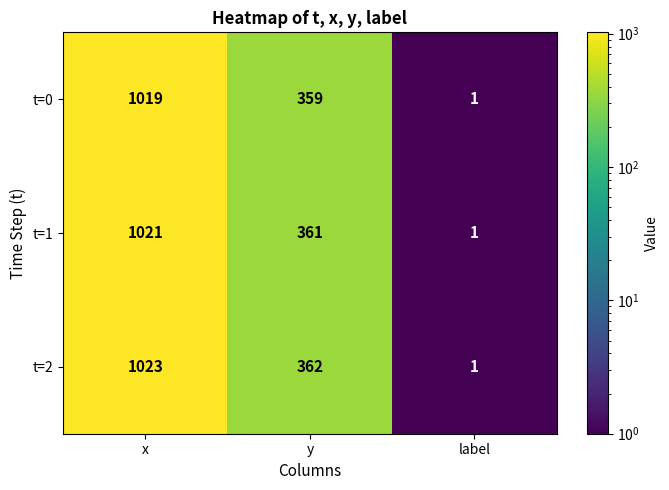

What is the difference between the second highest and minimum values in the t=1 series?

360